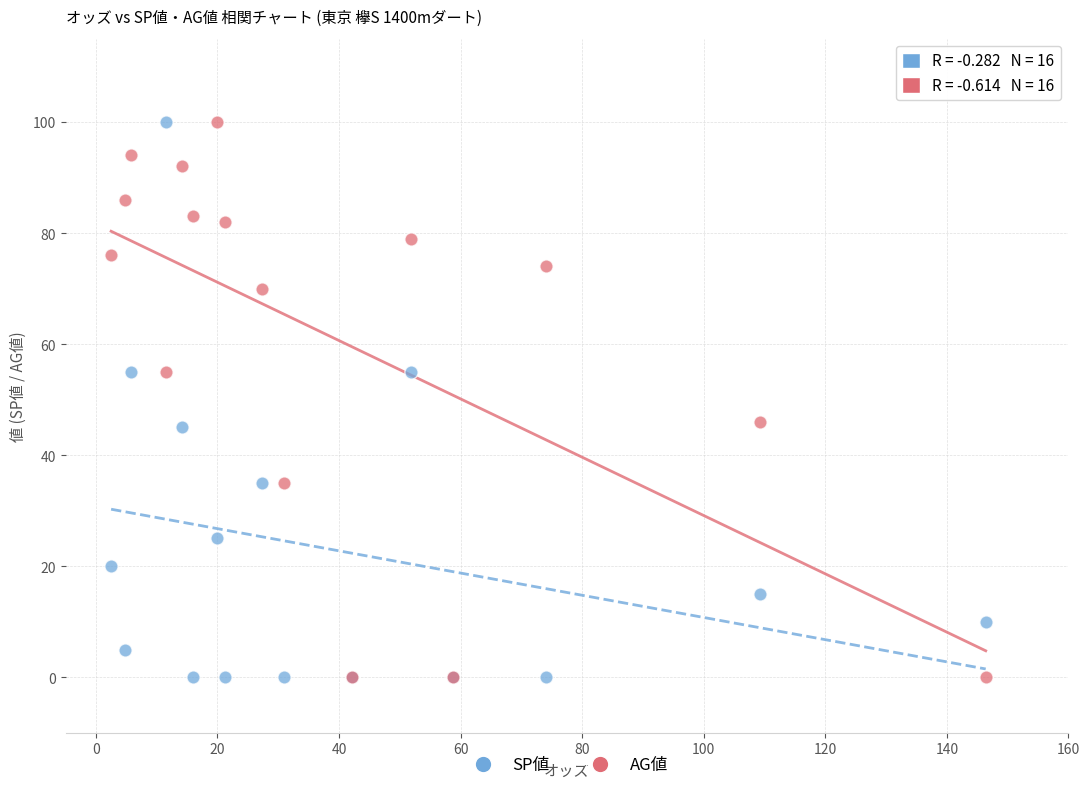

What are all the series names shown in the legend?

SP値, AG値